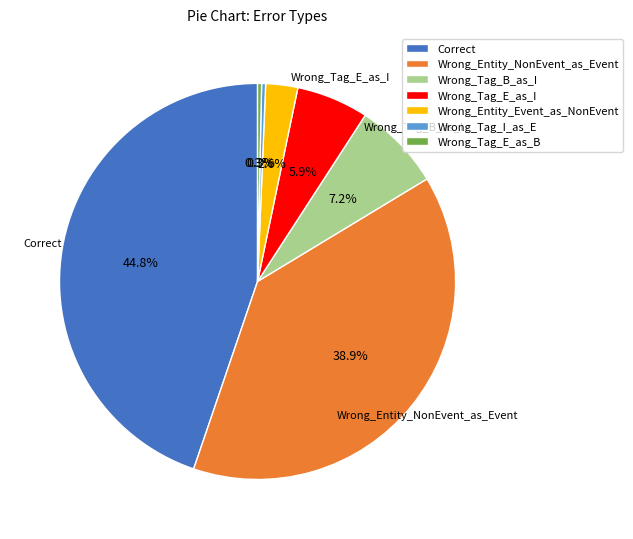

To the nearest percent, what is the difference between the largest and smallest slice percentages?

44%